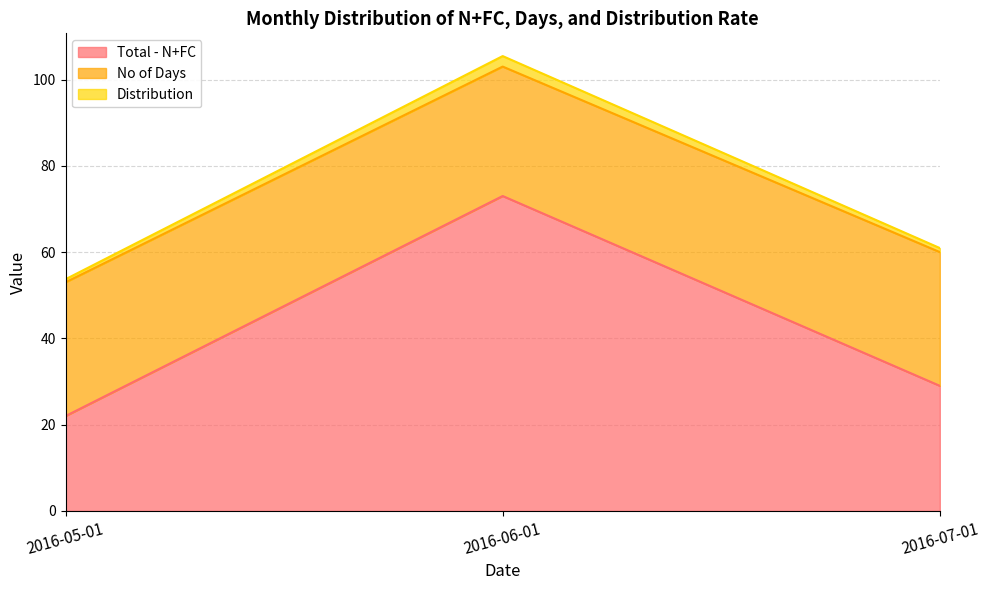

Which label corresponds to the smallest value in the chart?

2016-05-01